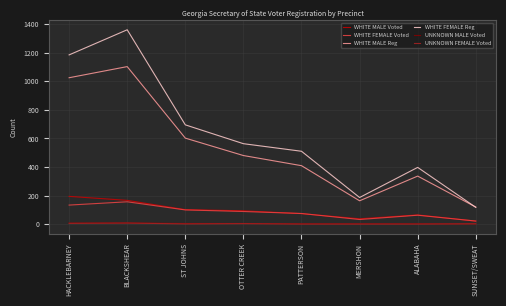

What is the sum of the WHITE MALE Voted values at ST JOHNS and SUNSET/SWEAT?

122